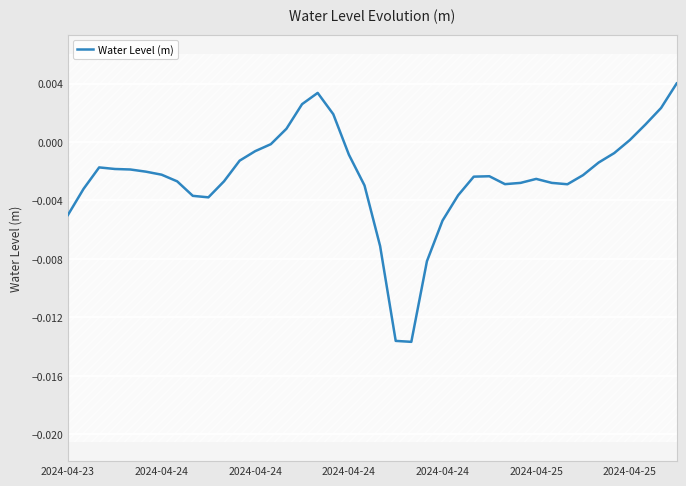

Count the number of values greater than 0.

8